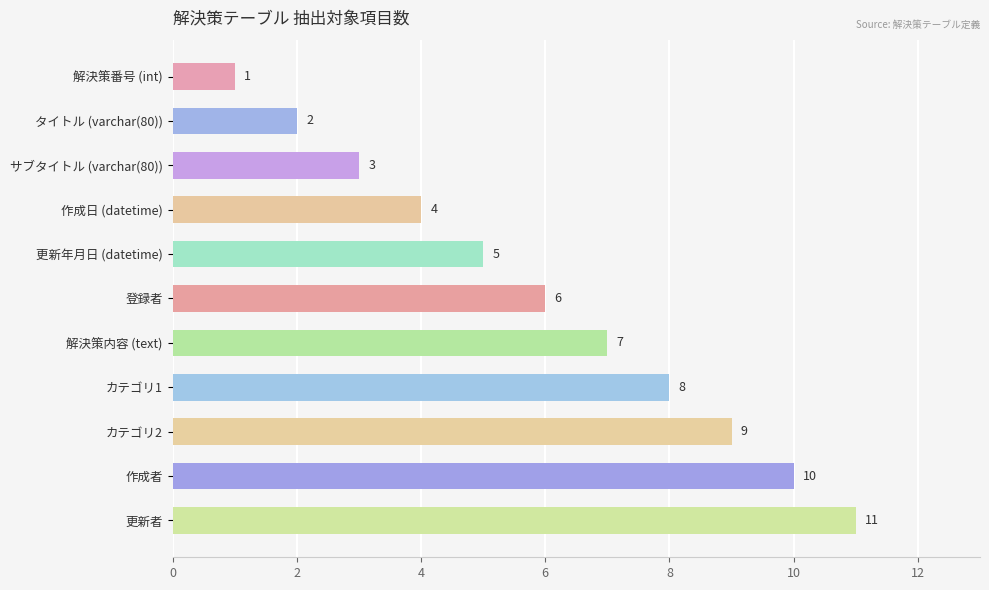

True or false: the data shows 4 at タイトル (varchar(80)).

False